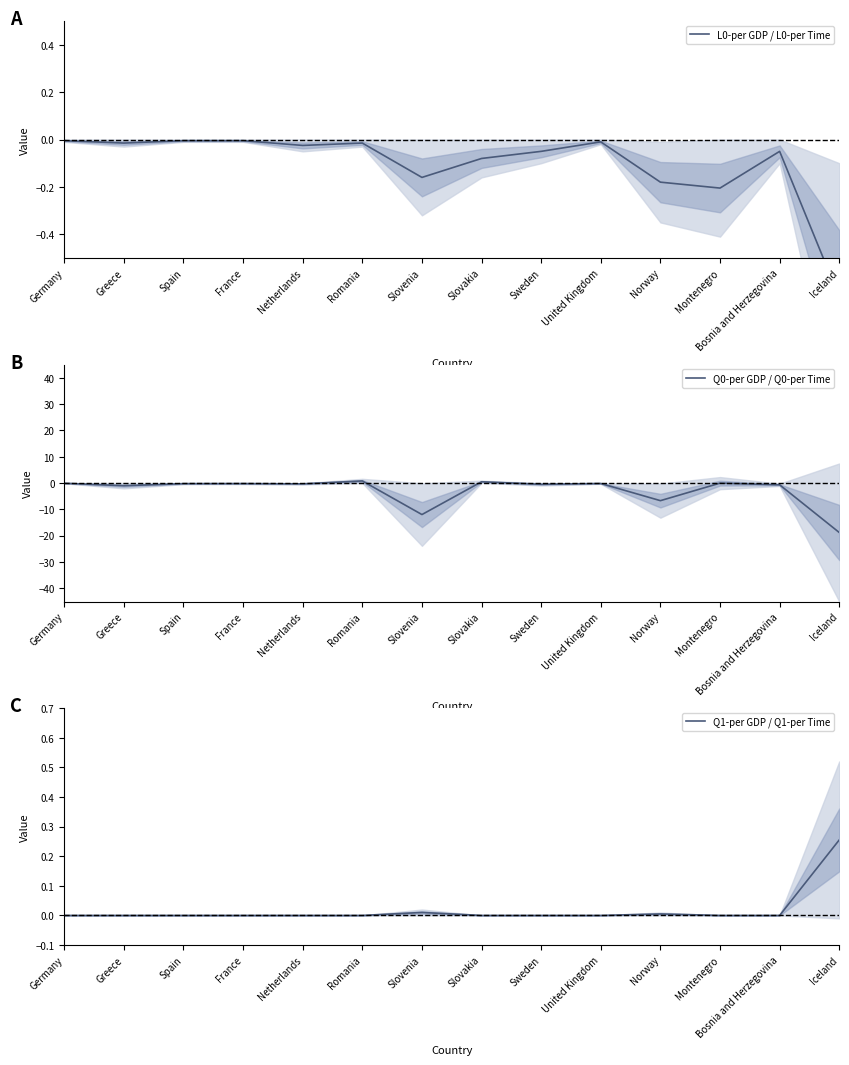

Where do L0-per GDP / L0-per Time and Q0-per GDP / Q0-per Time first cross each other?

Netherlands and Romania